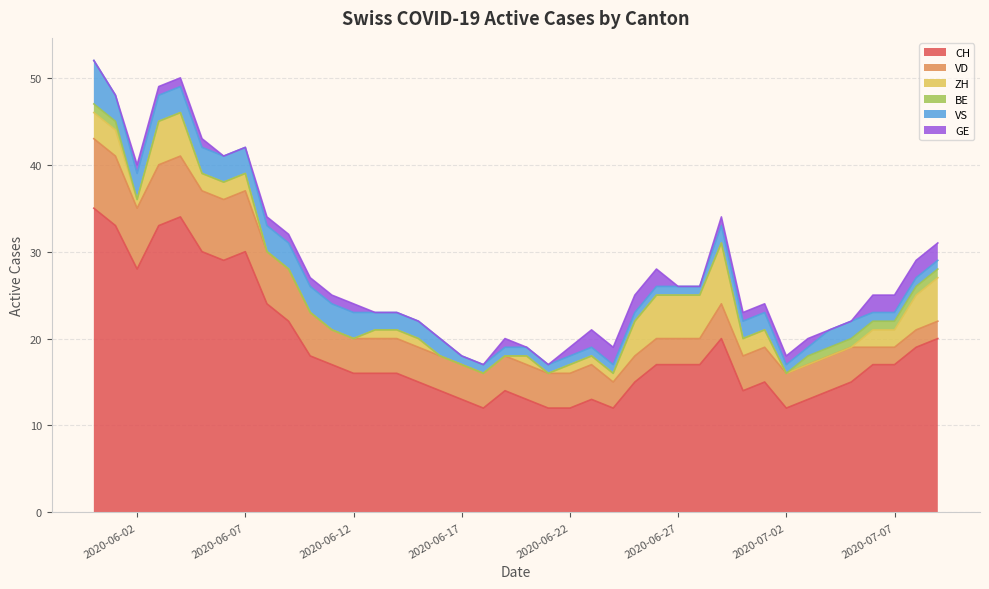

Which series has the largest range (max minus min)?

CH